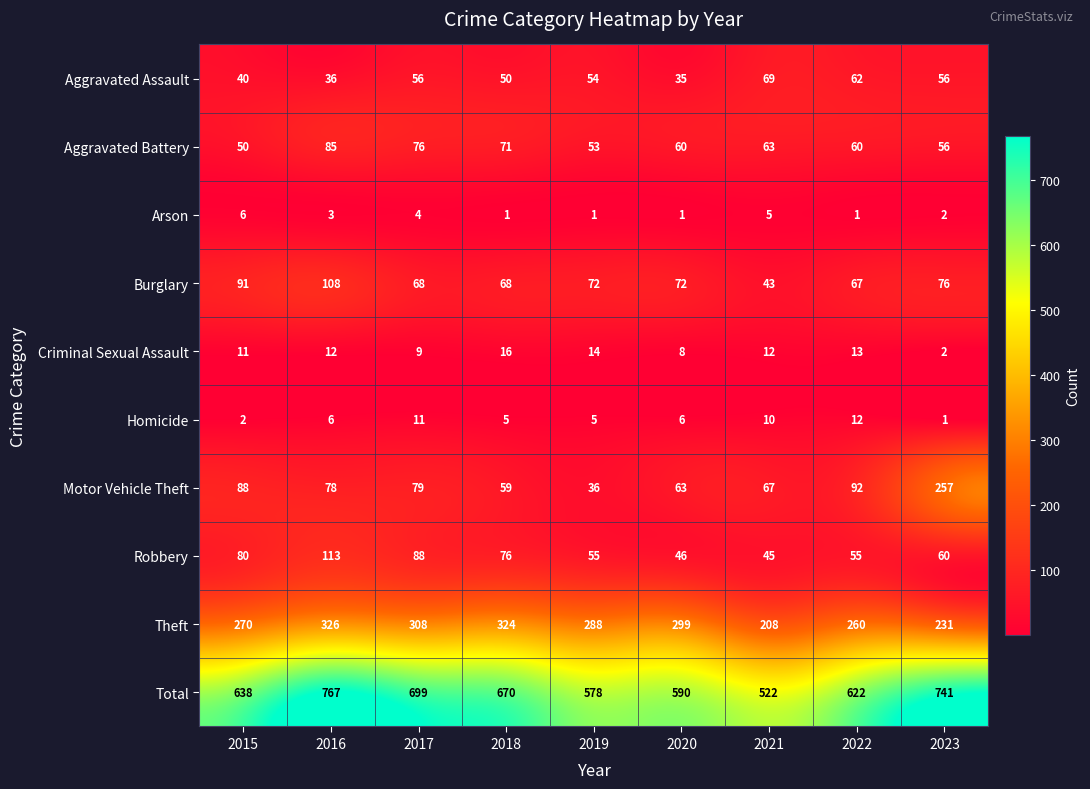

At 2016, list the series in order from largest to smallest.

Total, Theft, Robbery, Burglary, Aggravated Battery, Motor Vehicle Theft, Aggravated Assault, Criminal Sexual Assault, Homicide, Arson